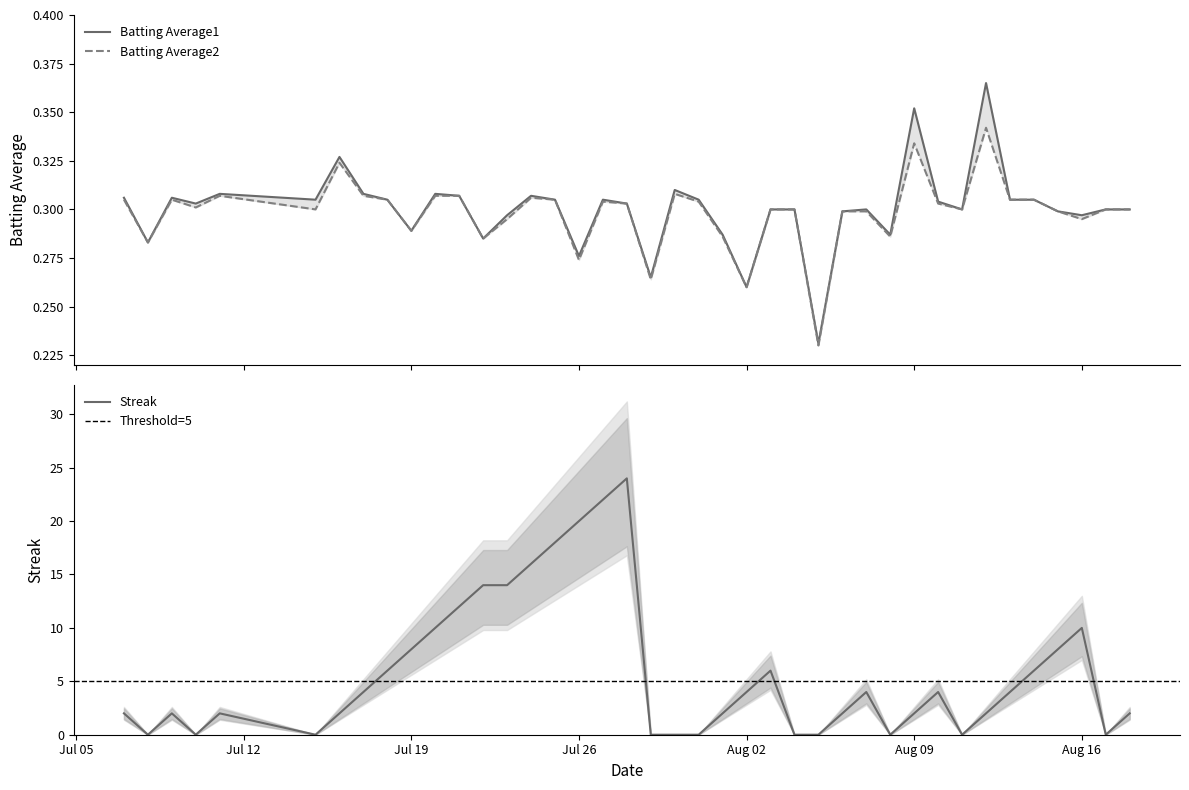

What is the difference between the second highest and second lowest values in the Streak series?

22